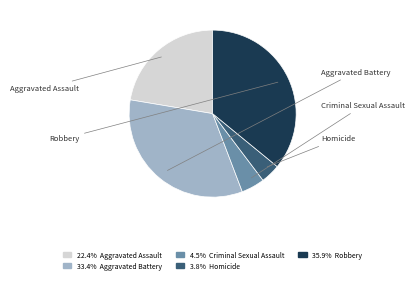

Between Aggravated Battery and Homicide, which is larger?

Aggravated Battery